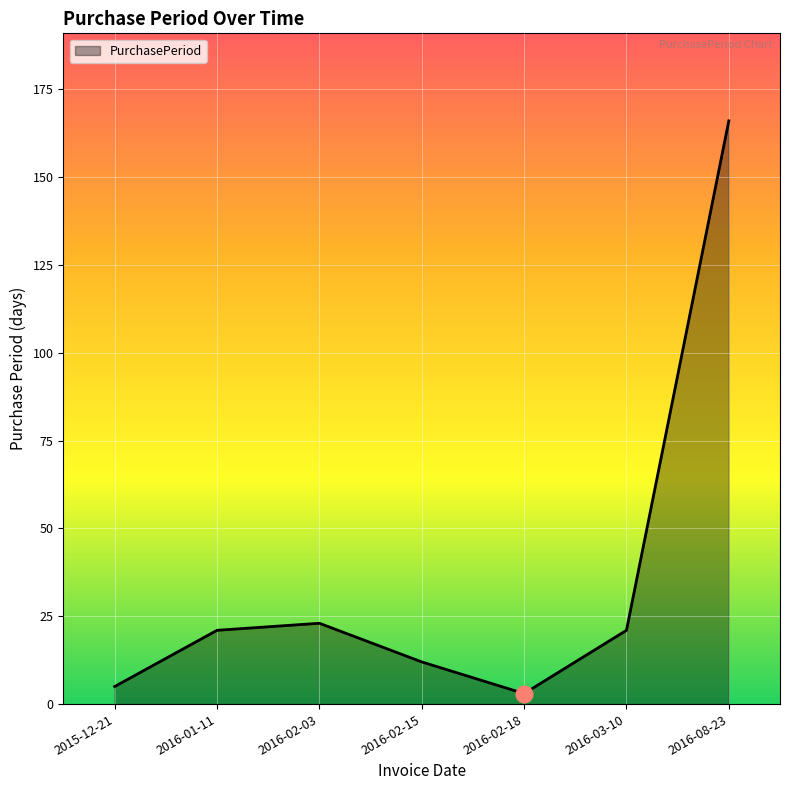

Reading left to right, what are all the values shown in this chart?

2015-12-21=5	2016-01-11=21	2016-02-03=23	2016-02-15=12	2016-02-18=3	2016-03-10=21	2016-08-23=166